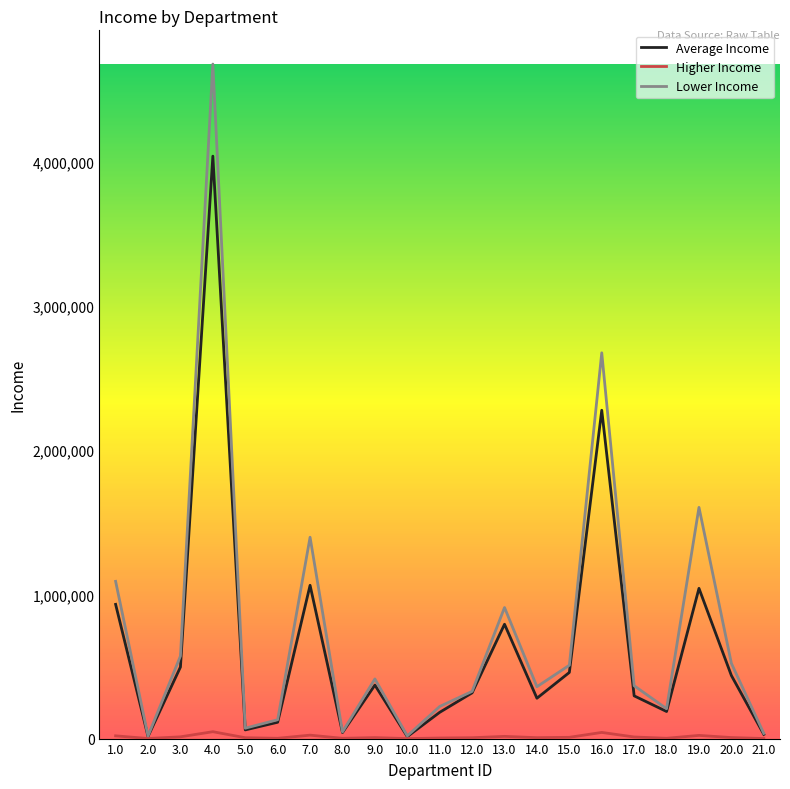

Which series has the largest range (max minus min)?

Lower Income